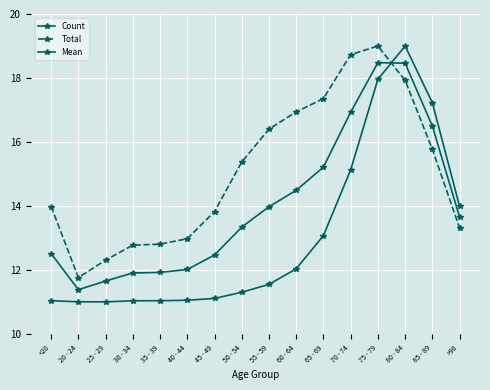

Count the number of categories in the chart.

16